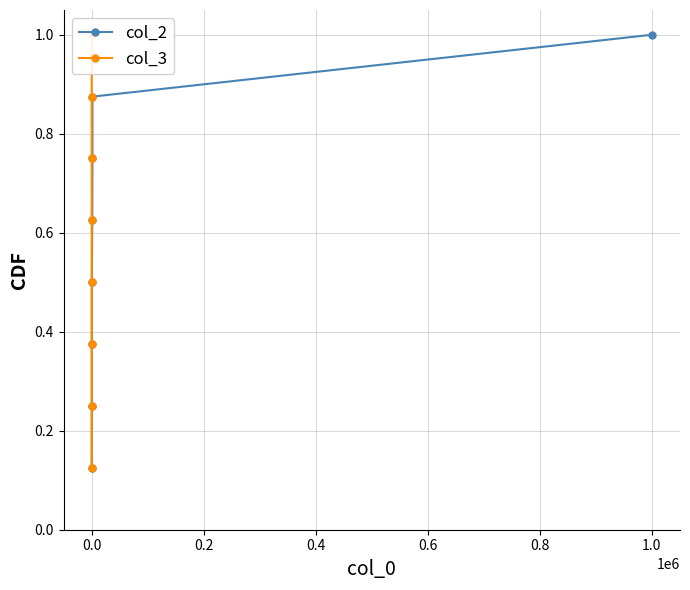

What is the maximum value for col_2?

1.0